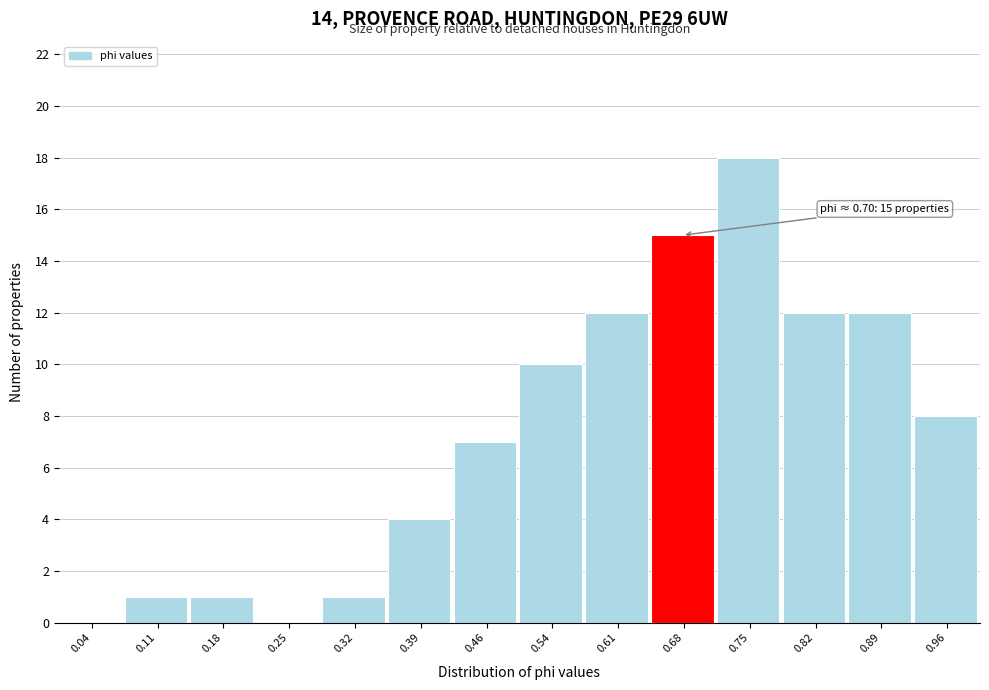

Which range on the x-axis has the tallest bar?

0.71 to 0.79